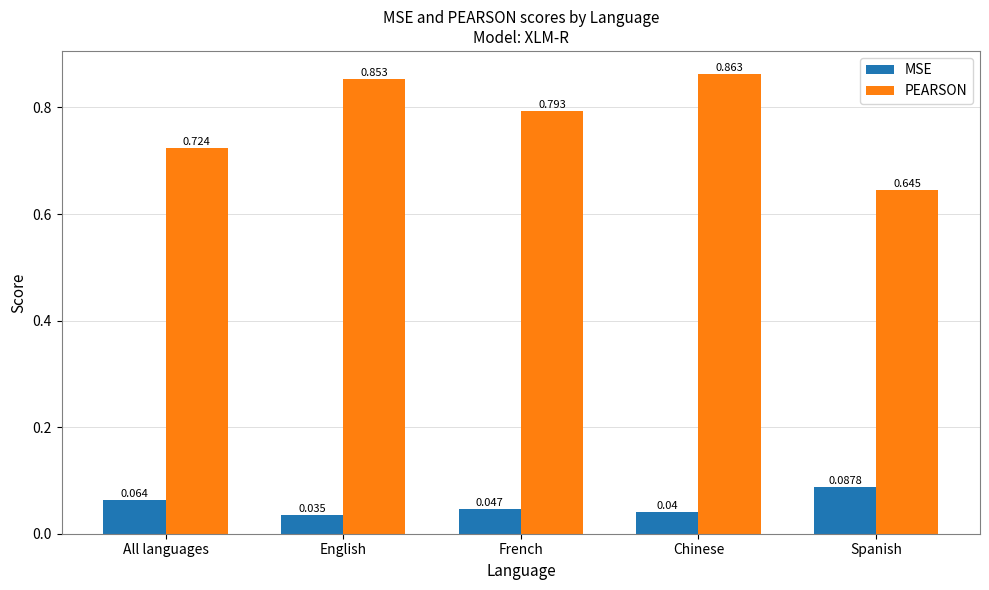

List the labels in order of PEARSON value, largest first.

Chinese, English, French, All languages, Spanish